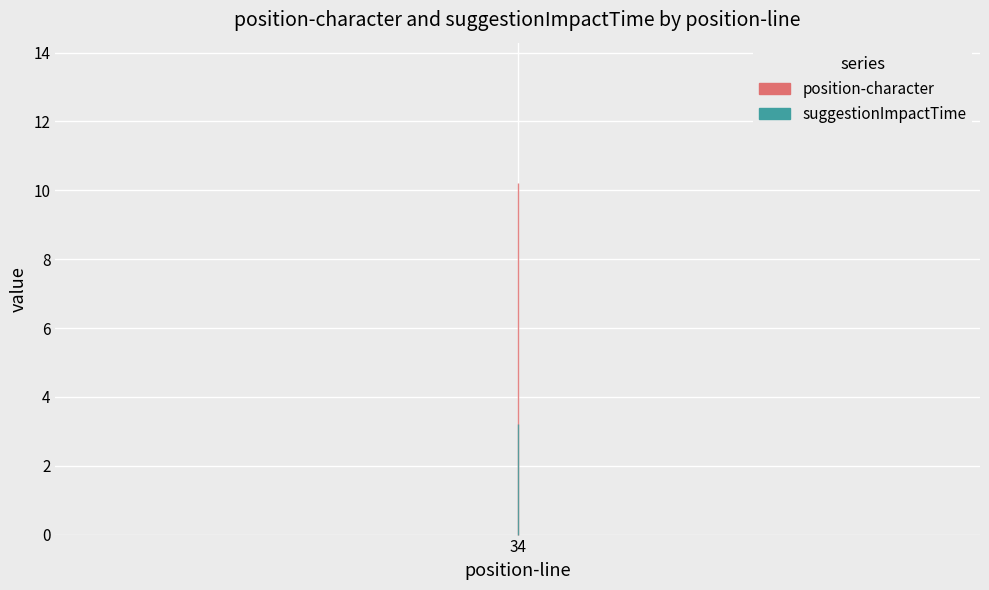

The value of suggestionImpactTime at 34 is 1.0. True or false?

False